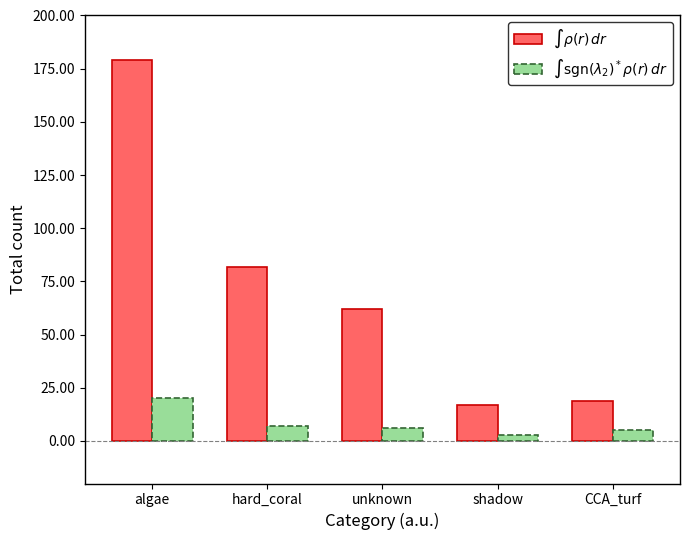

What position from the left is hard_coral?

2